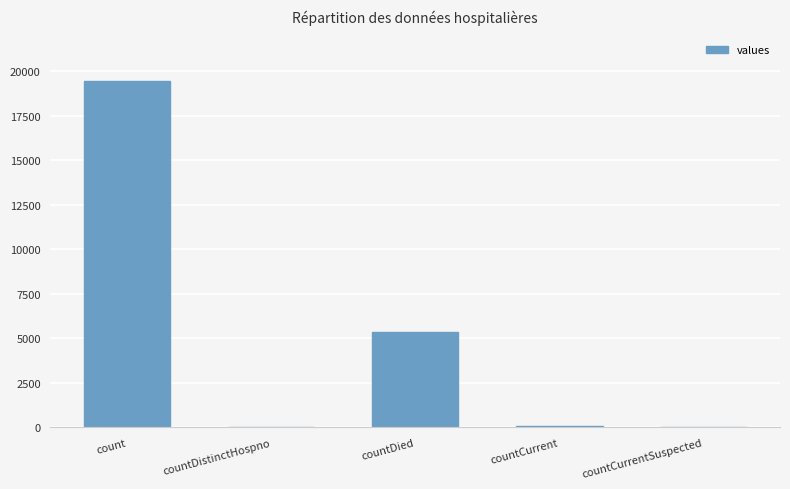

The value at count is 33789. True or false?

False